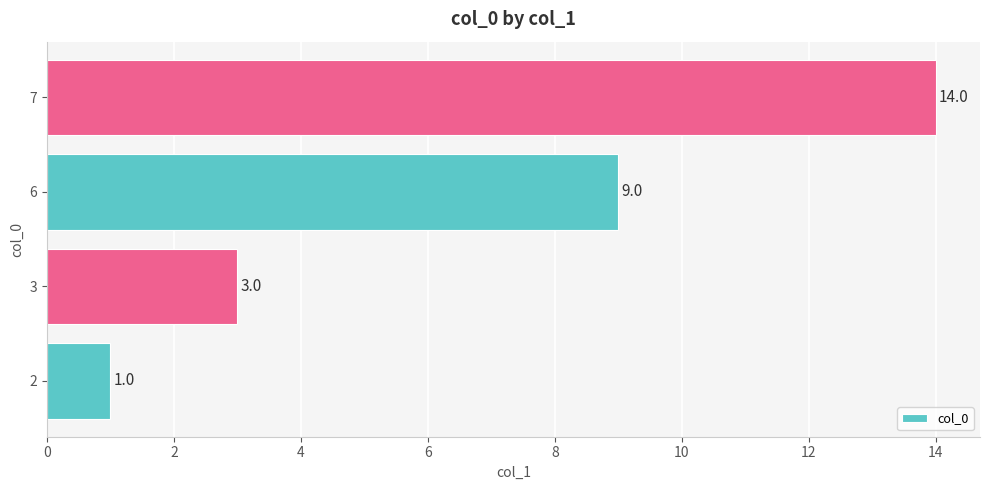

Reading bottom to top, what are all the values shown in this chart?

1	3	9	14